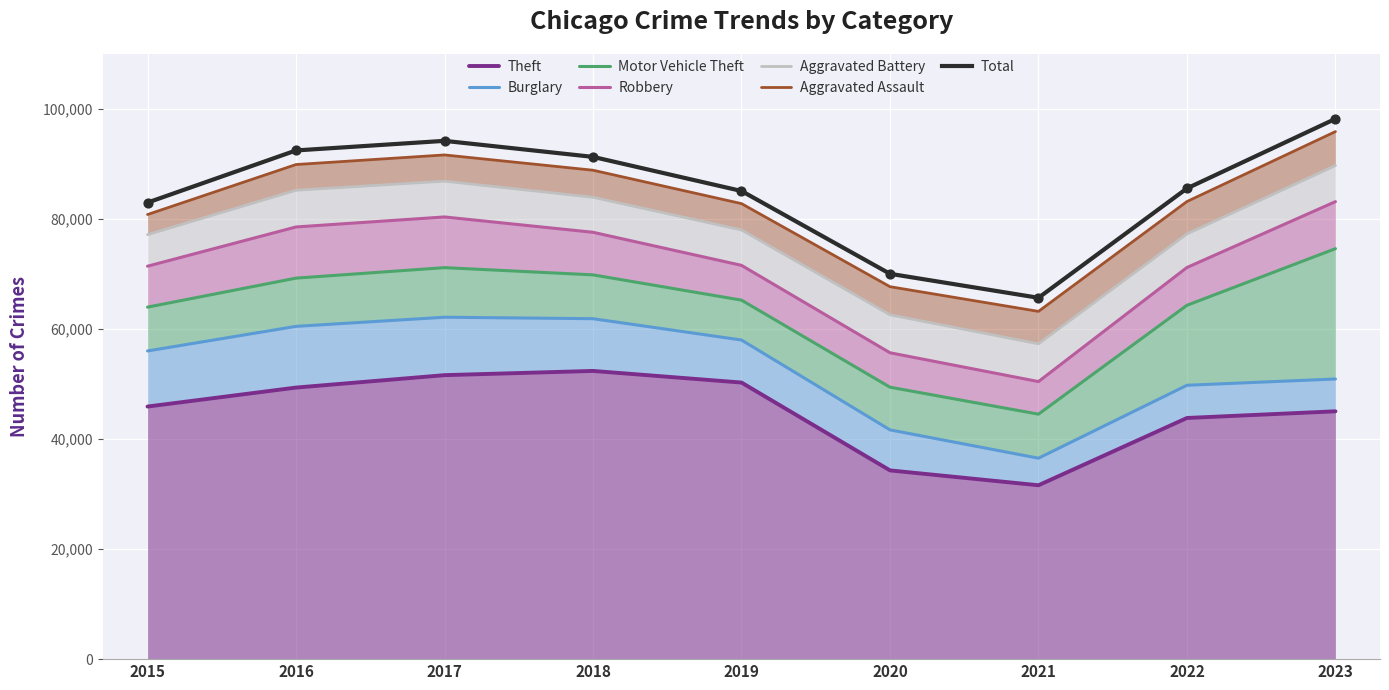

What is the total value across all series at 2018?

88885